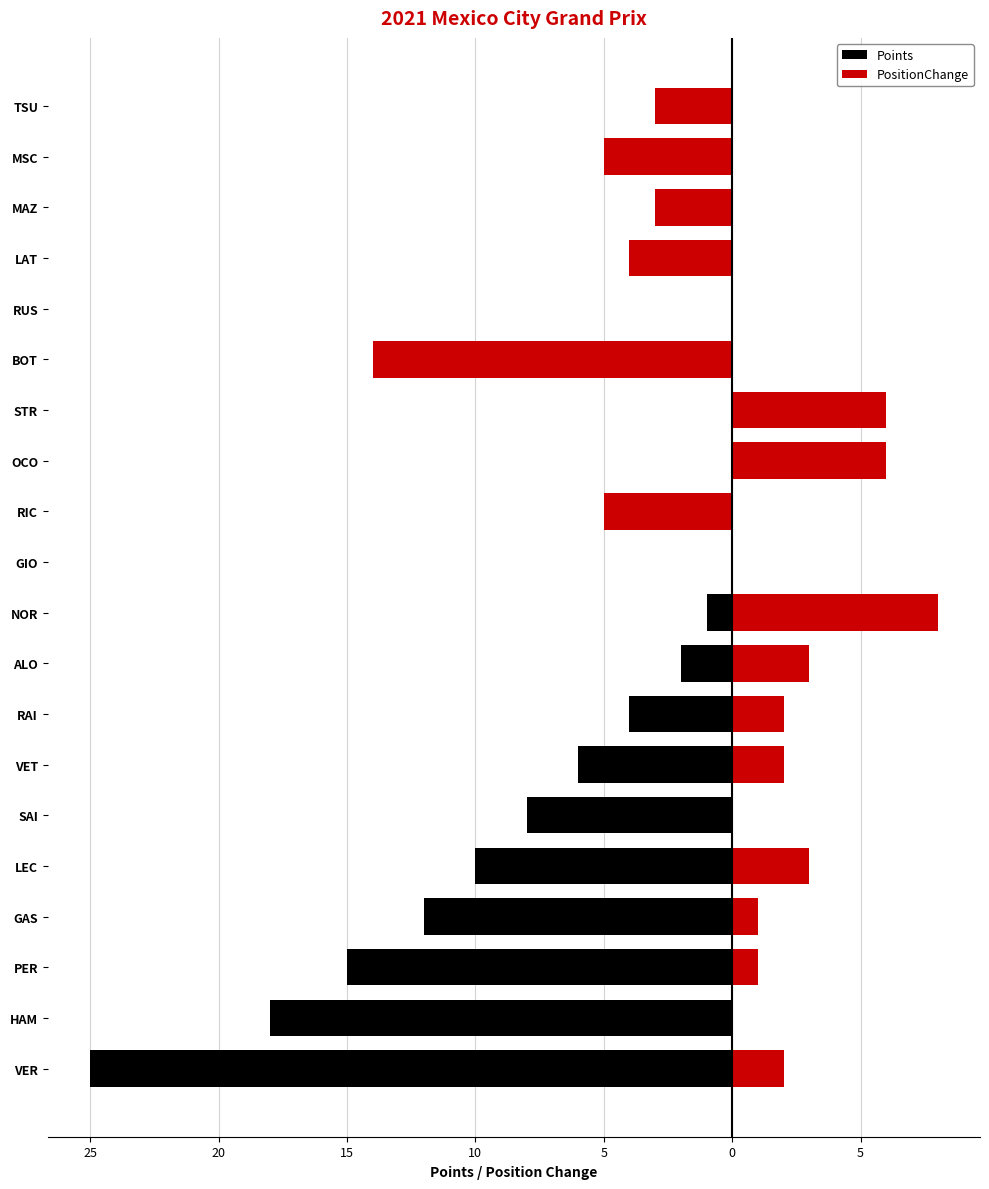

How many categories are shown in the chart?

20